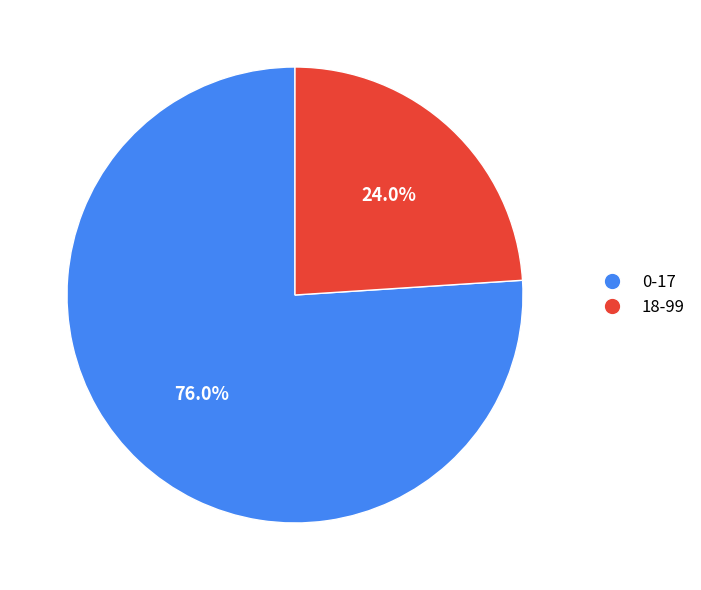

The 0-17 slice represents 76% of the pie. True or false?

True